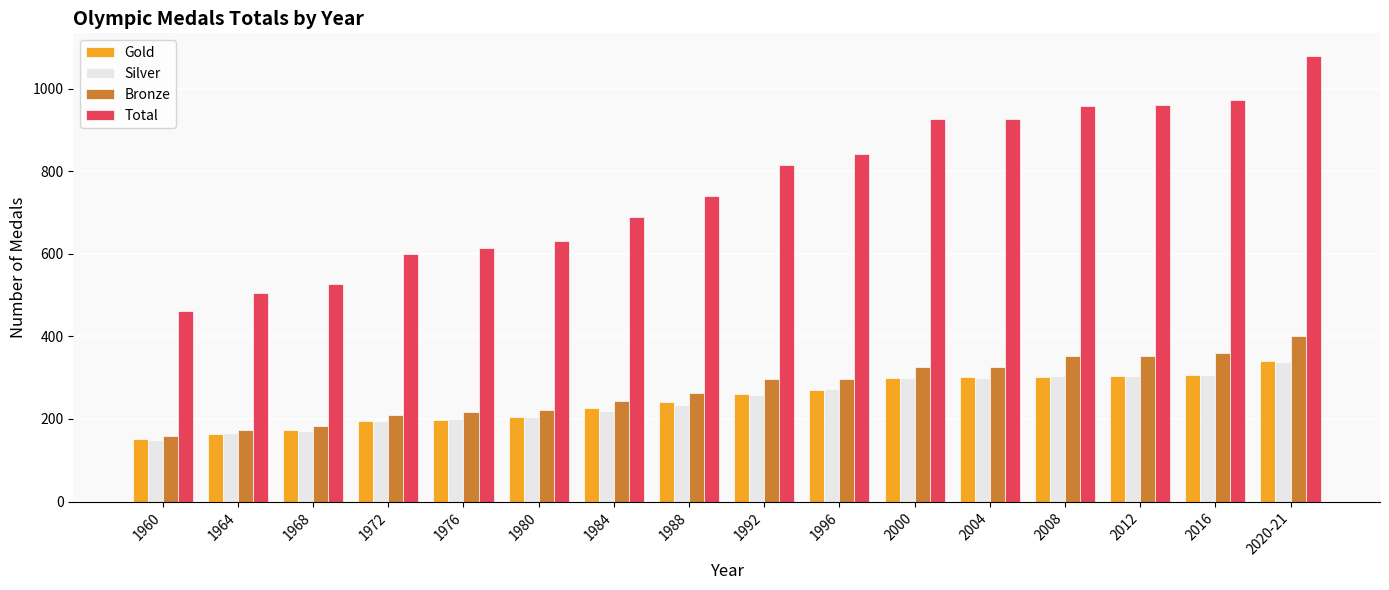

Does the chart contain stacked bars?

No